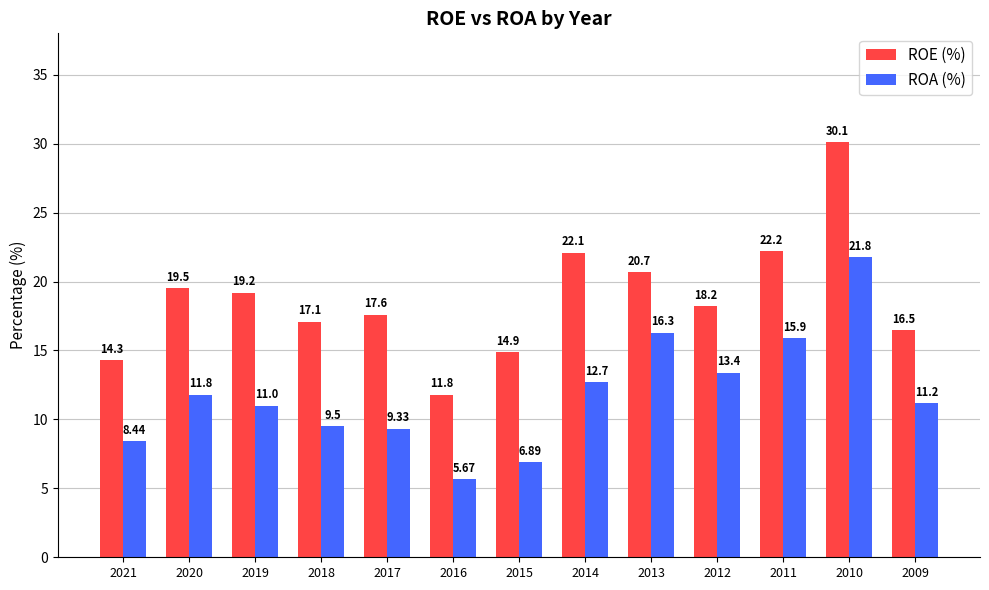

Rank the series by their maximum value, from lowest to highest.

ROA (%), ROE (%)